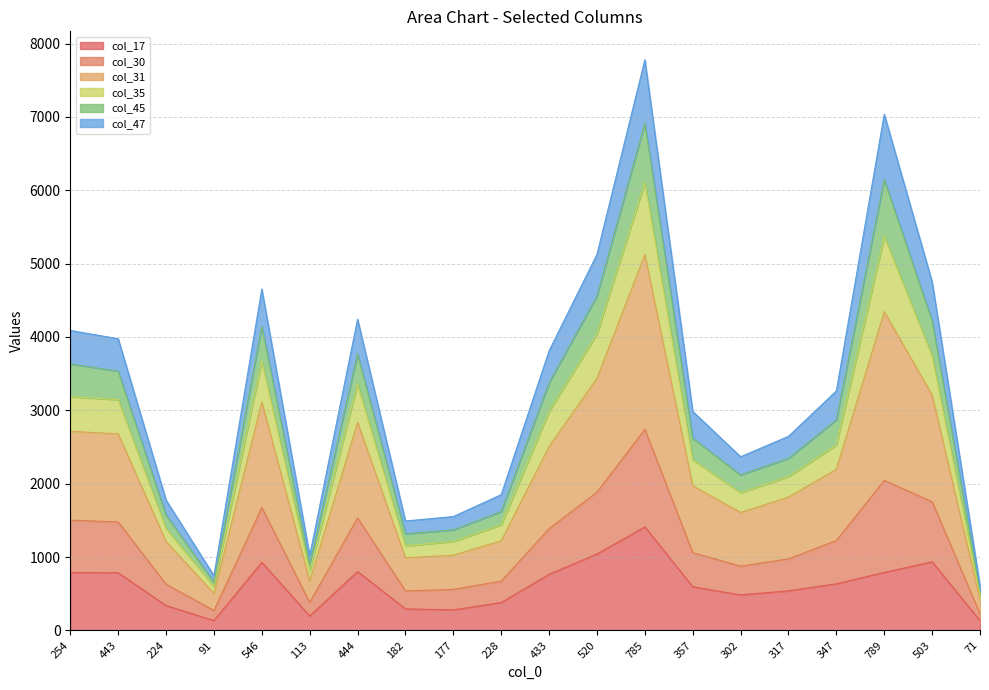

Is it true that col_17 equals 802 at 444?

True